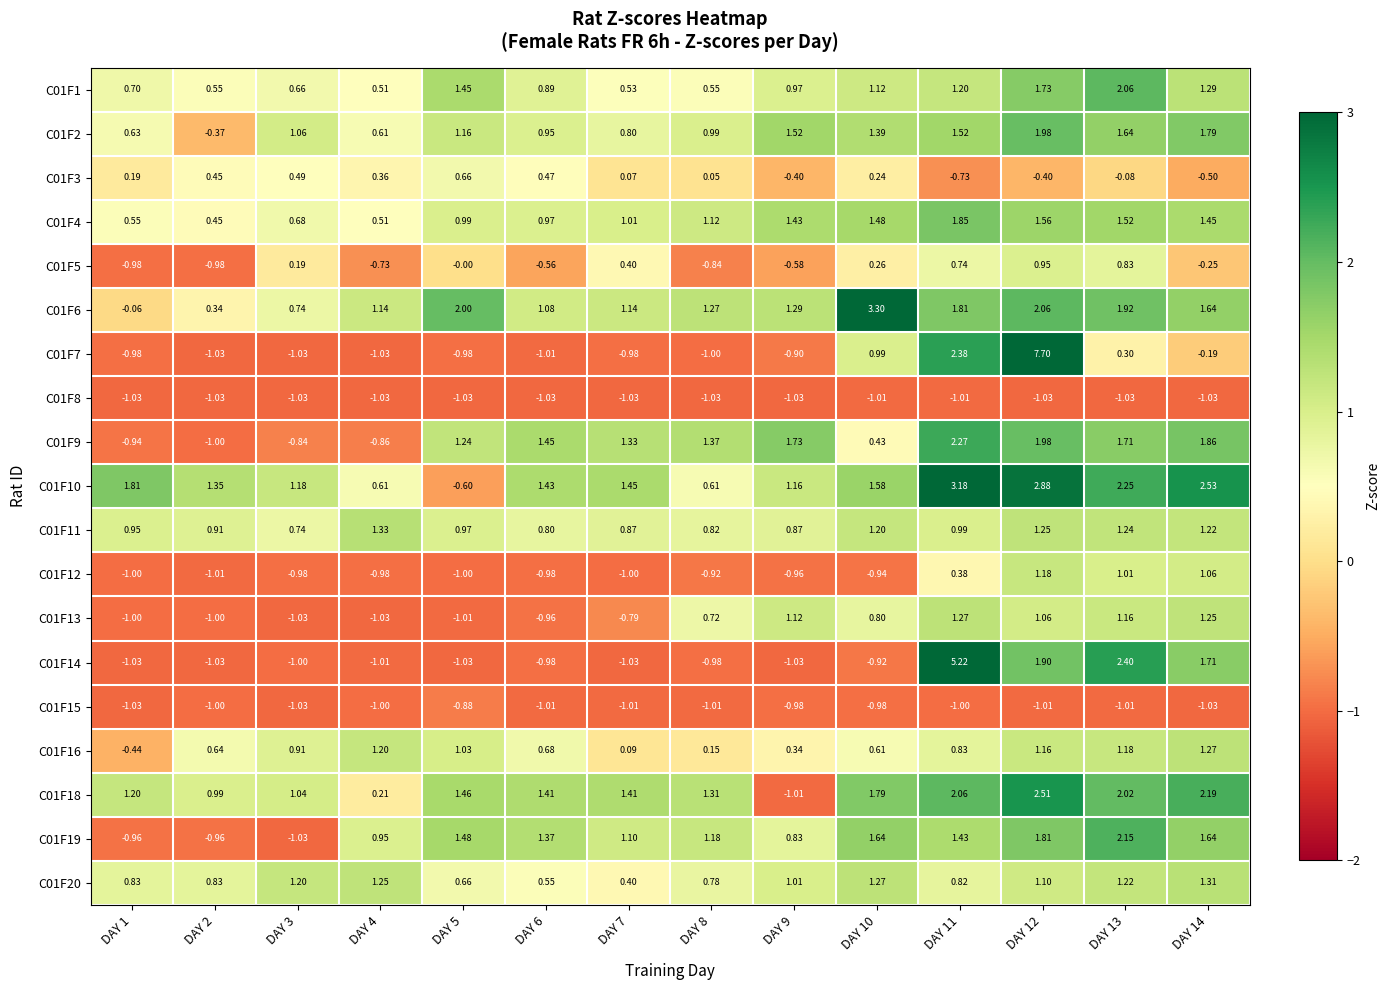

Is the value of C01F18 at DAY 7 greater than the value of C01F6 at DAY 14?

No